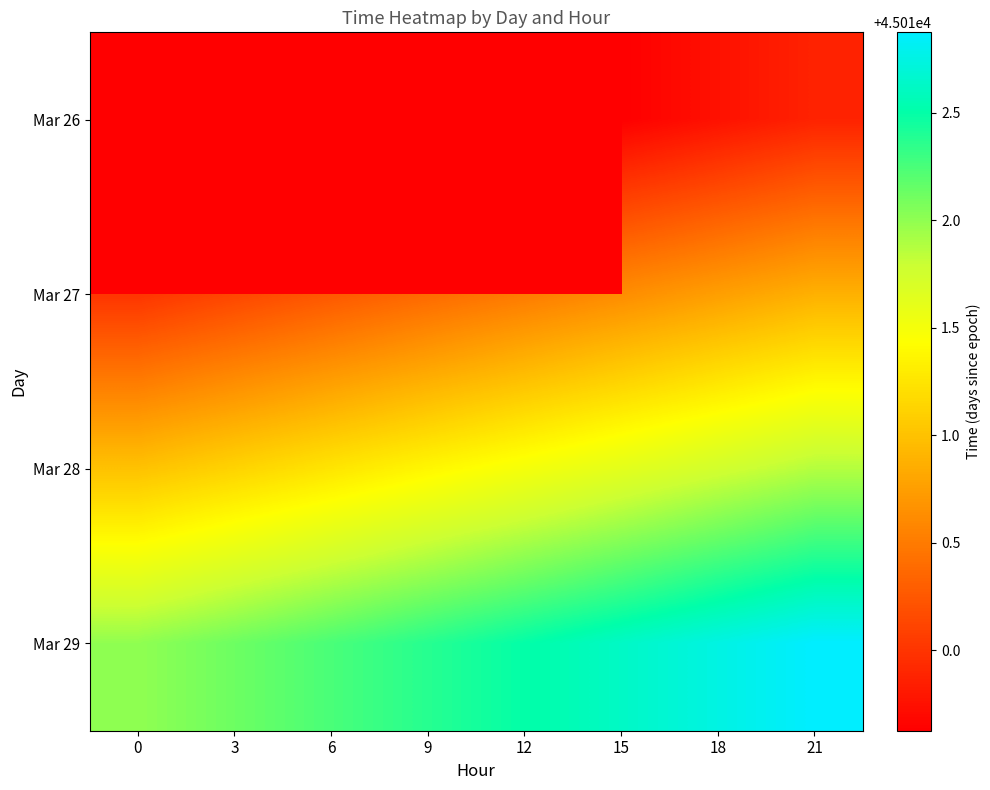

How many data points does each series have?

8